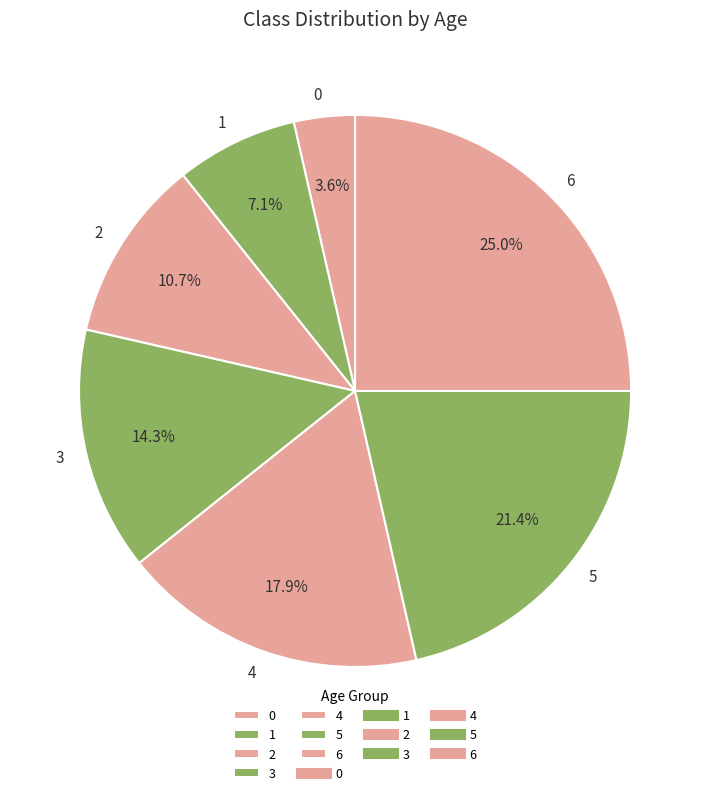

Rank the categories by value from highest to lowest.

6, 5, 4, 3, 2, 1, 0